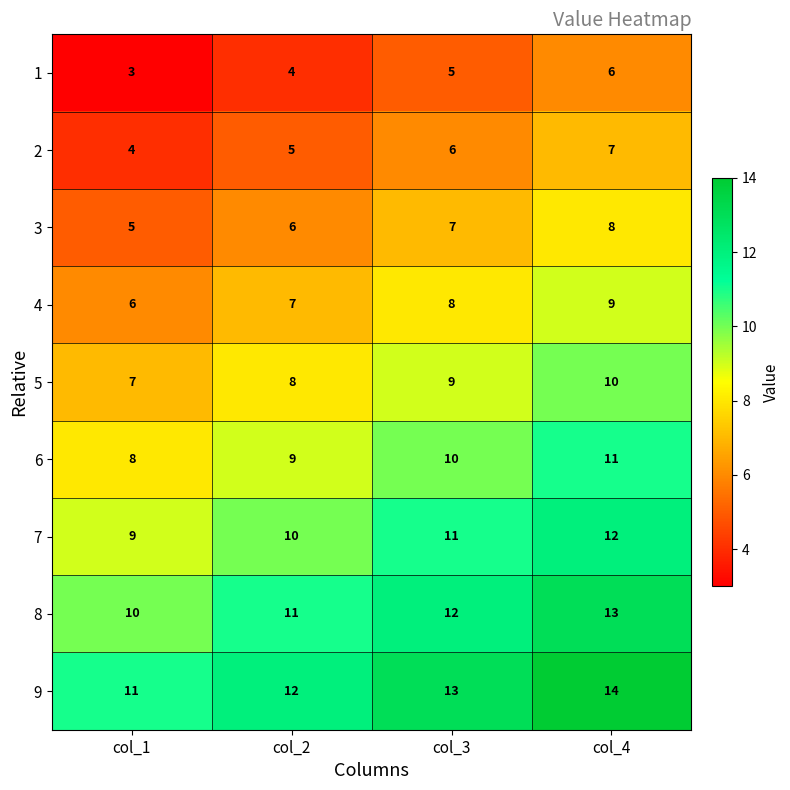

Count the number of data series in this chart.

9